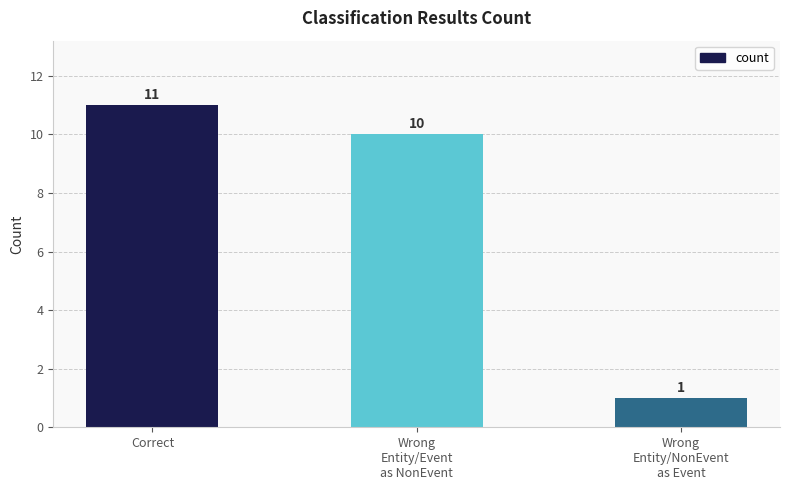

List the labels in order of value, largest first.

Correct, Wrong
Entity/Event
as NonEvent, Wrong
Entity/NonEvent
as Event